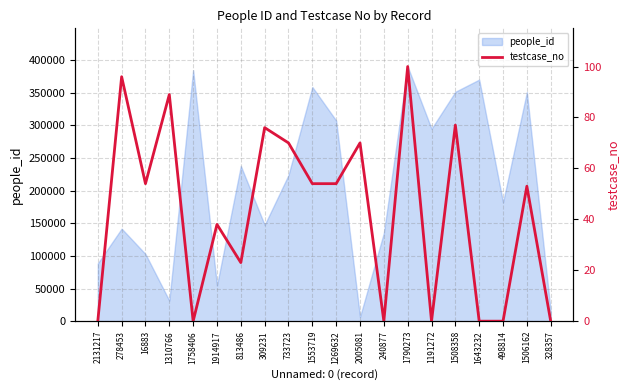

The people_id series shows 16218 at 1310766. True or false?

False